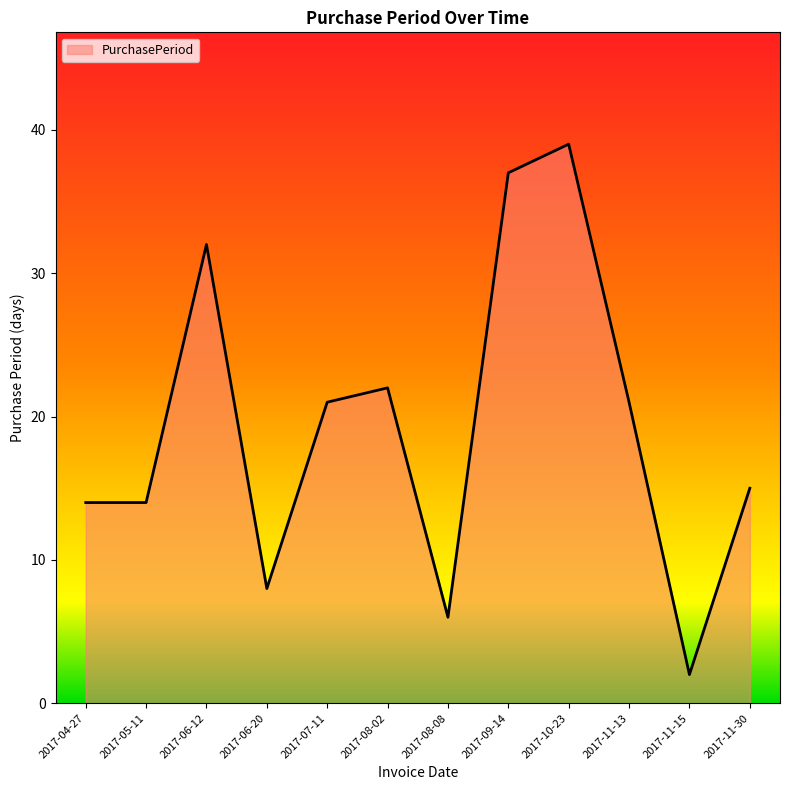

Which category has the lowest value across all series?

2017-11-15